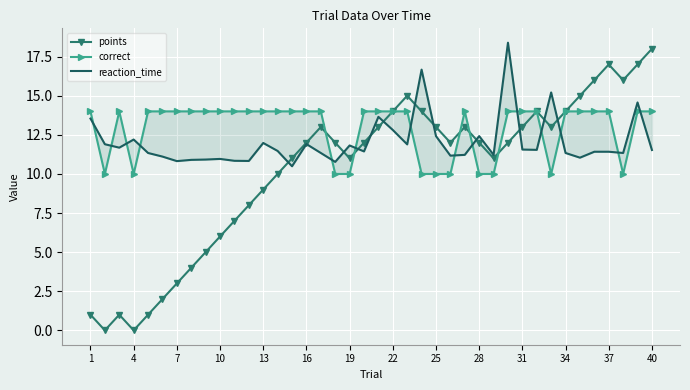

The value of points at 34 is 18. True or false?

False